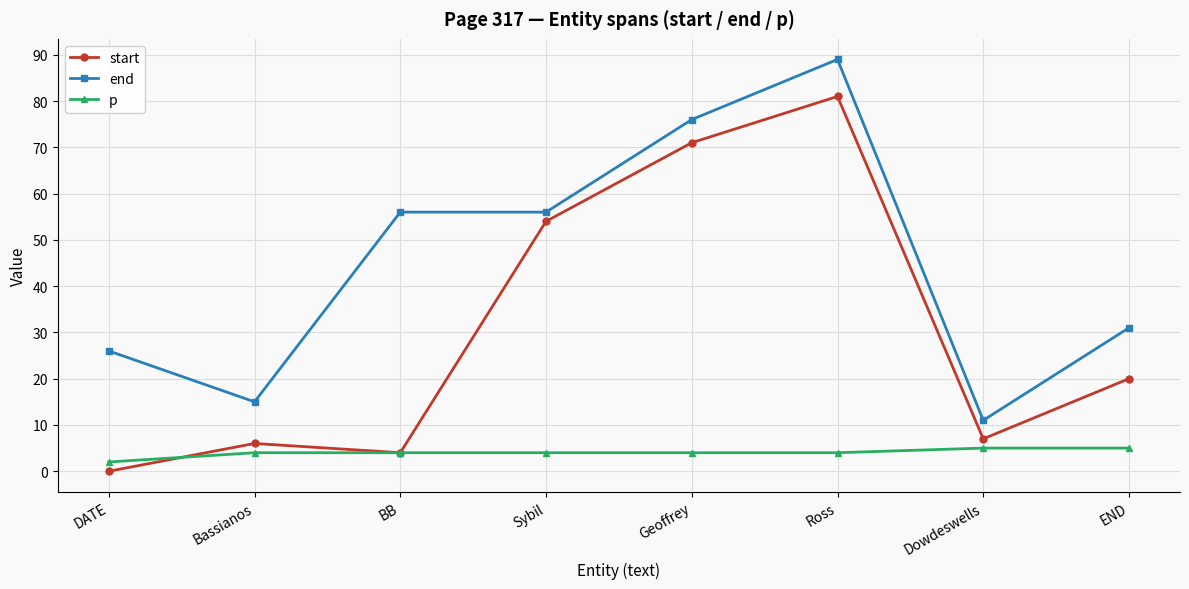

At which label does start reach its minimum?

DATE